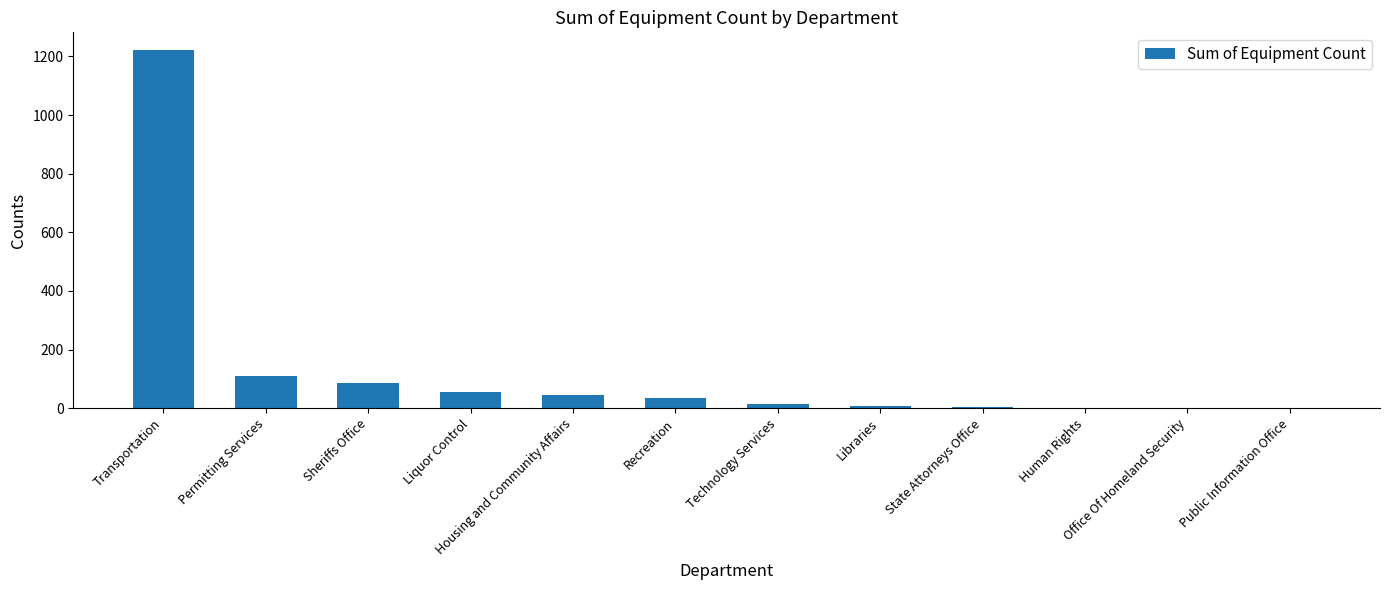

Between Liquor Control and Technology Services, which is larger?

Liquor Control